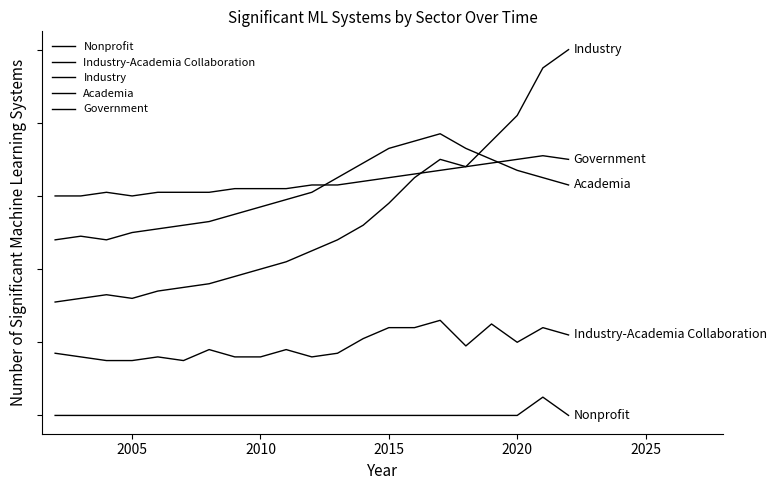

Does the chart display data point markers on the line(s)?

No